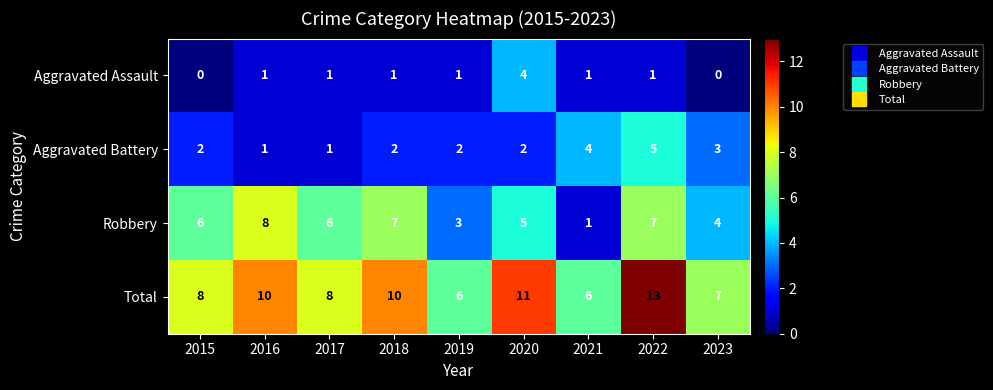

Count the number of data series in this chart.

4